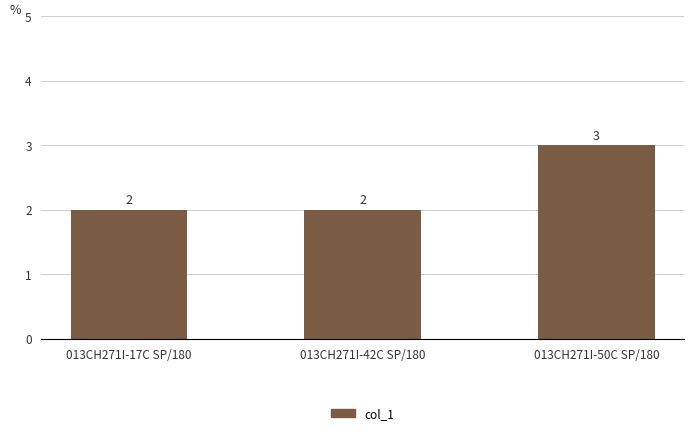

How many series are shown in this chart?

1